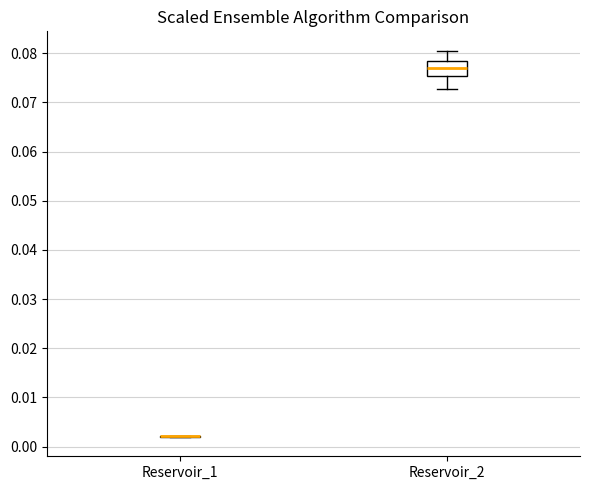

Where does the median line of the box for Reservoir_2 sit on the y-axis? The values are not printed on the chart, so give them approximately, as read against the axis.

0.077